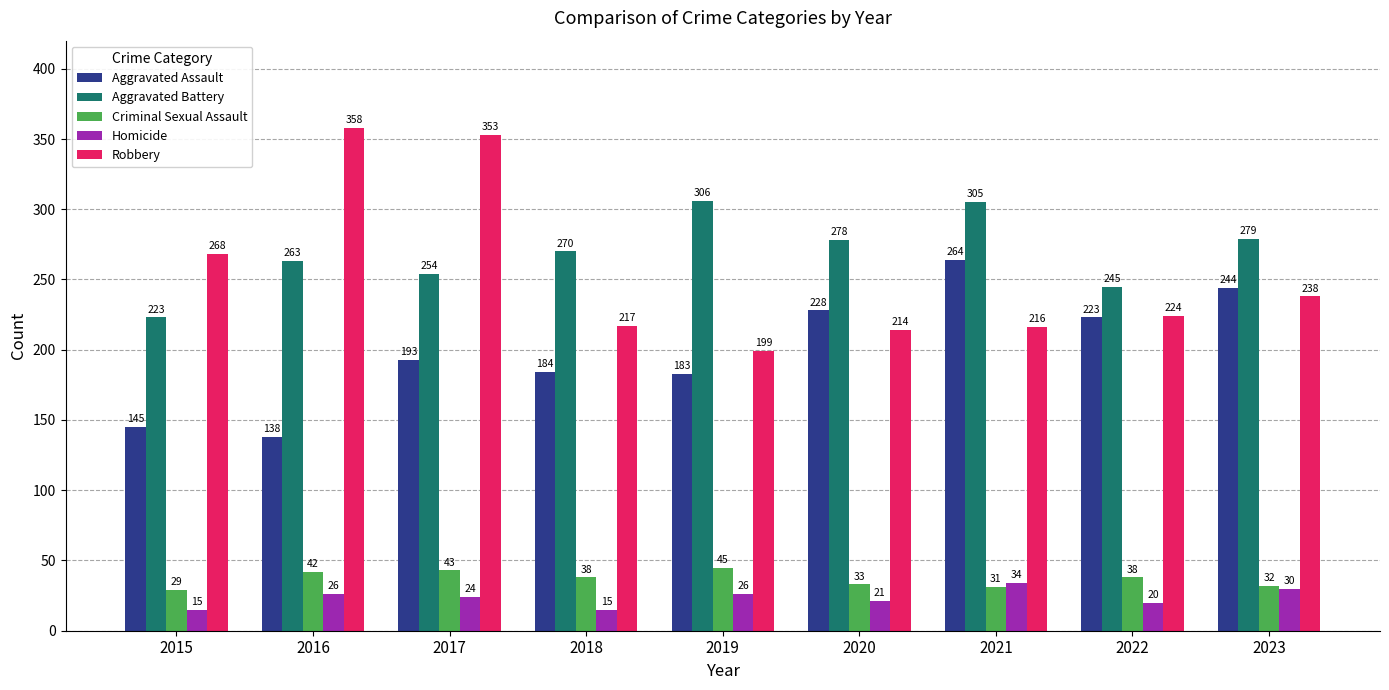

Reading left to right, extract all data points from this chart.

Aggravated Assault: 2015=145	2016=138	2017=193	2018=184	2019=183	2020=228	2021=264	2022=223	2023=244
Aggravated Battery: 2015=223	2016=263	2017=254	2018=270	2019=306	2020=278	2021=305	2022=245	2023=279
Criminal Sexual Assault: 2015=29	2016=42	2017=43	2018=38	2019=45	2020=33	2021=31	2022=38	2023=32
Homicide: 2015=15	2016=26	2017=24	2018=15	2019=26	2020=21	2021=34	2022=20	2023=30
Robbery: 2015=268	2016=358	2017=353	2018=217	2019=199	2020=214	2021=216	2022=224	2023=238